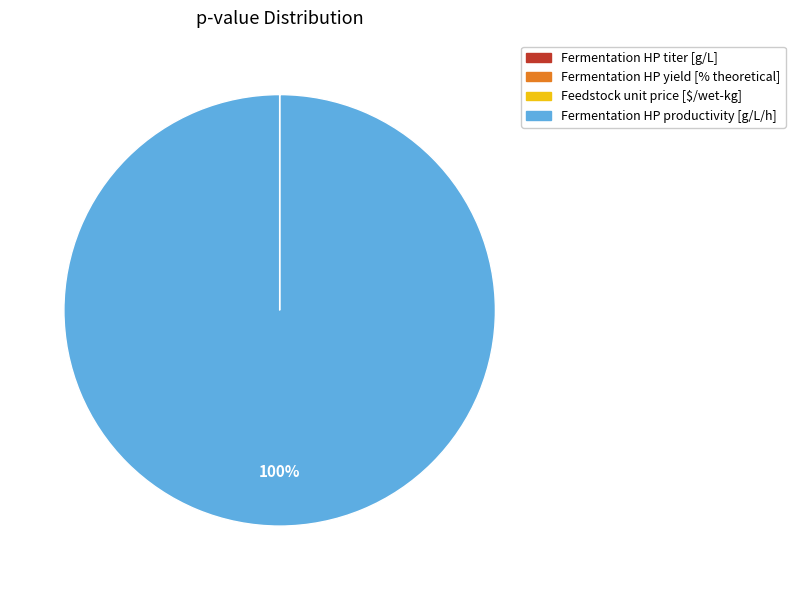

Is there any slice that represents more than half of the pie?

Yes